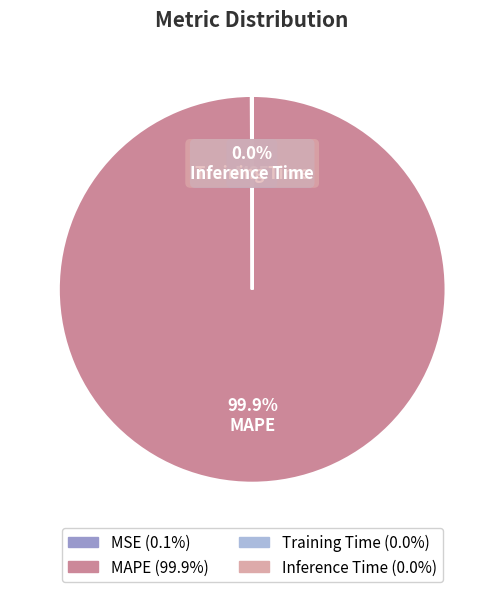

What portion of the pie excludes MAPE?

0.1%